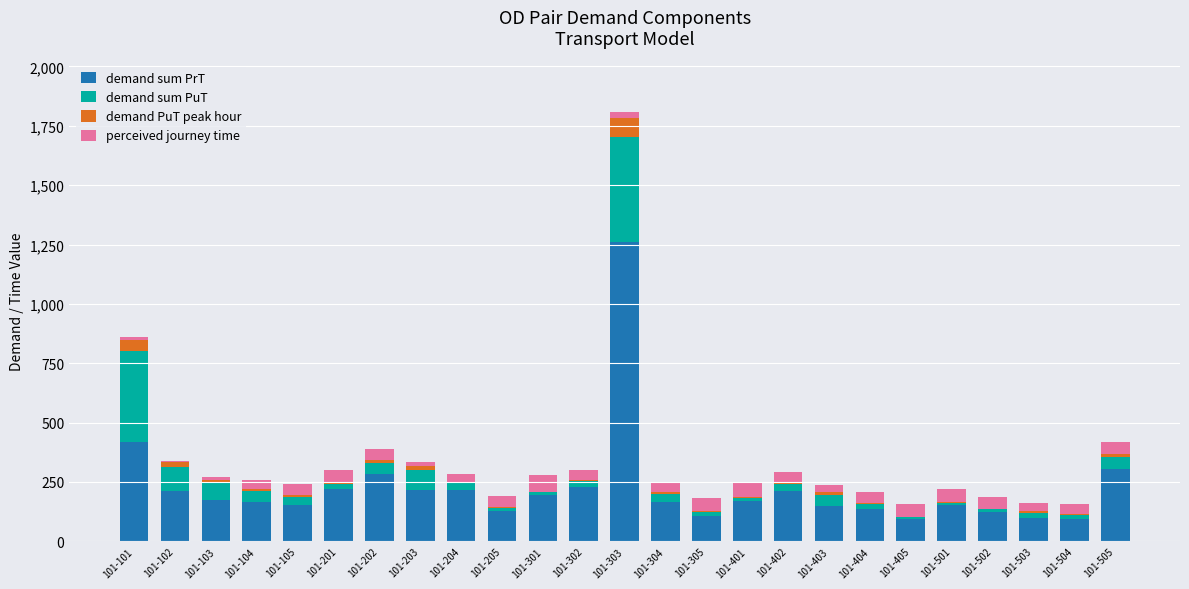

Count the number of categories in the chart.

25